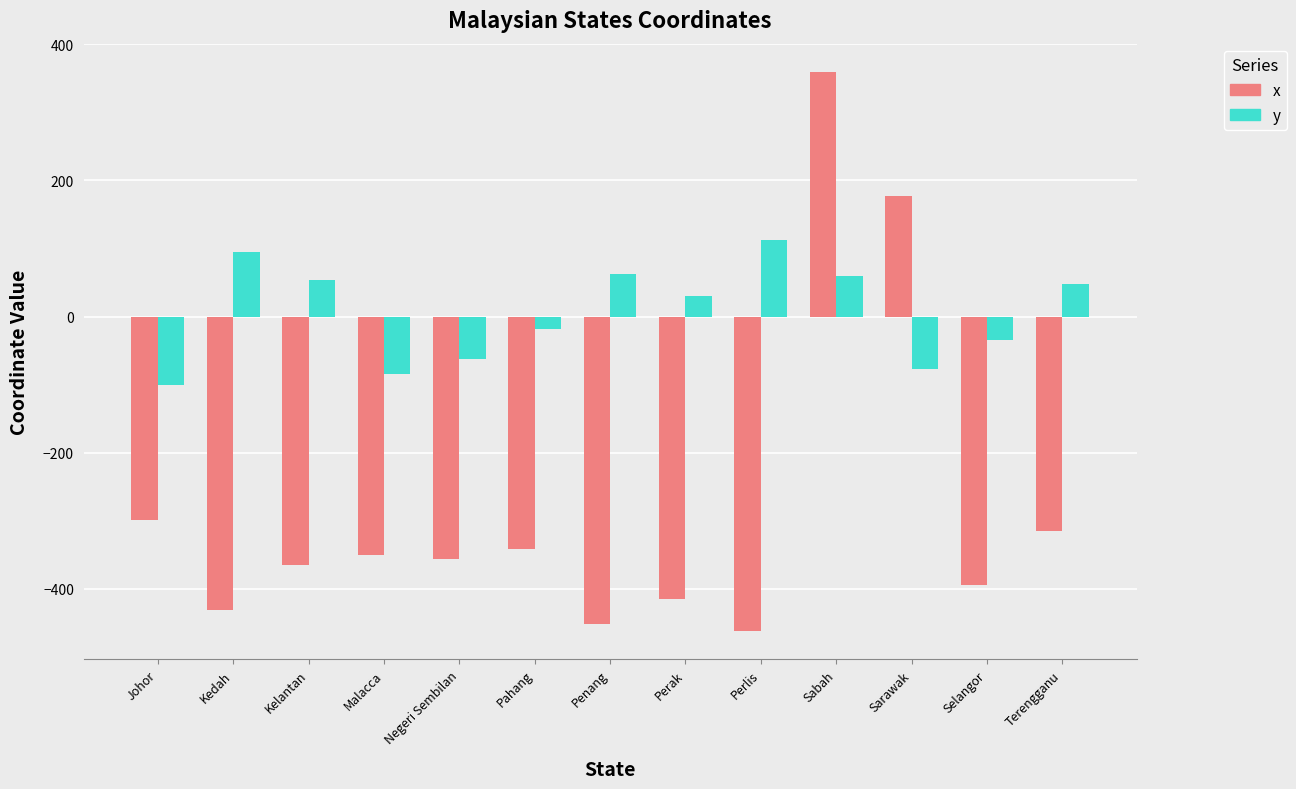

Where does the y series first go above 30?

Kedah